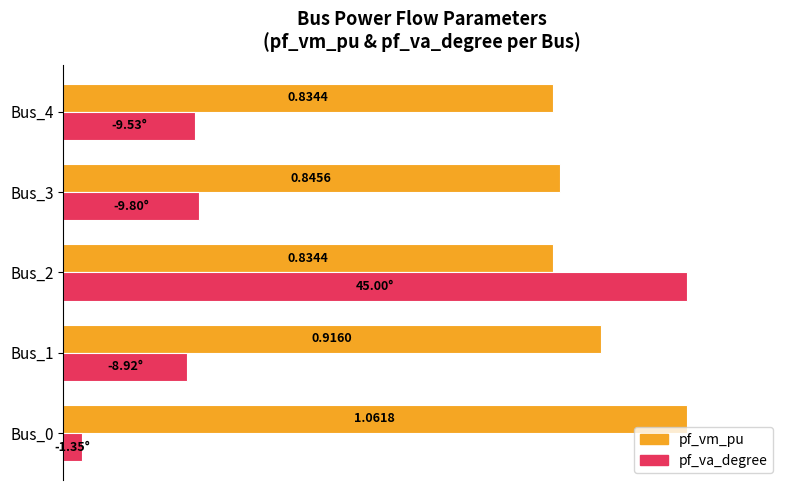

What are all the series names shown in the legend?

pf_vm_pu, pf_va_degree